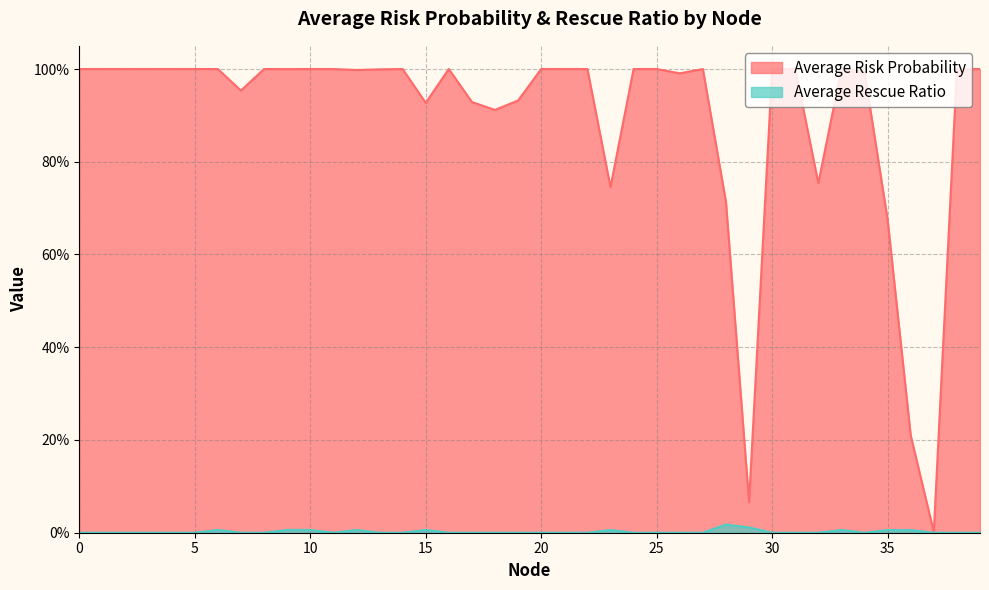

How many positive values does the Average Rescue Ratio series have?

11